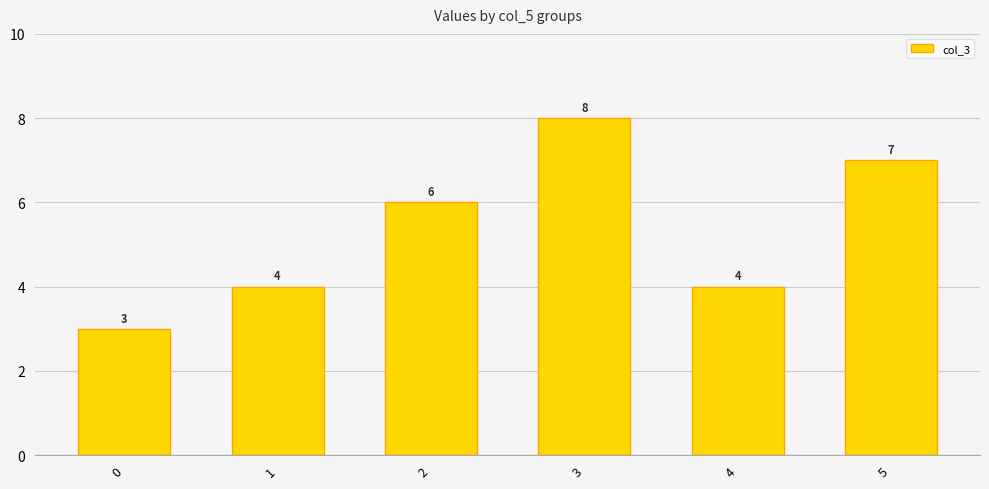

What is the smallest value displayed?

3